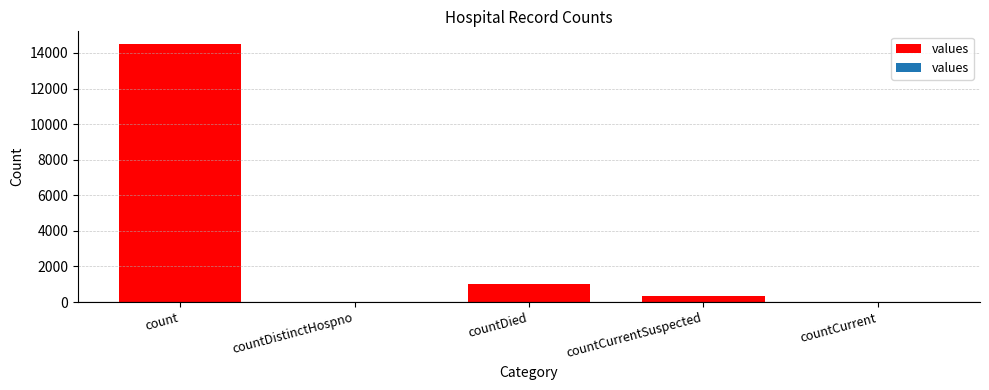

Are the bars grouped side by side (vs. stacked)?

No